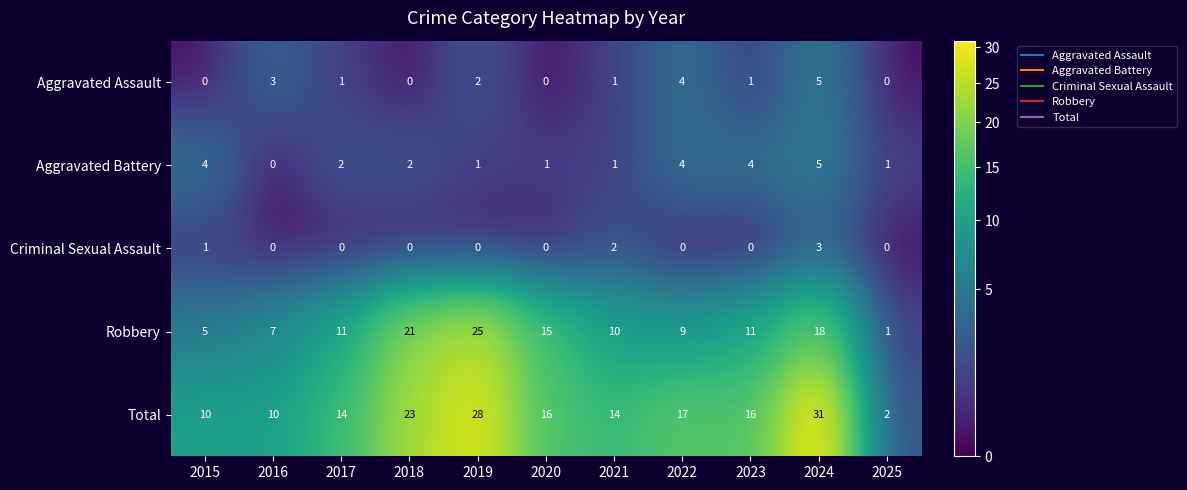

Count the number of categories in the chart.

11